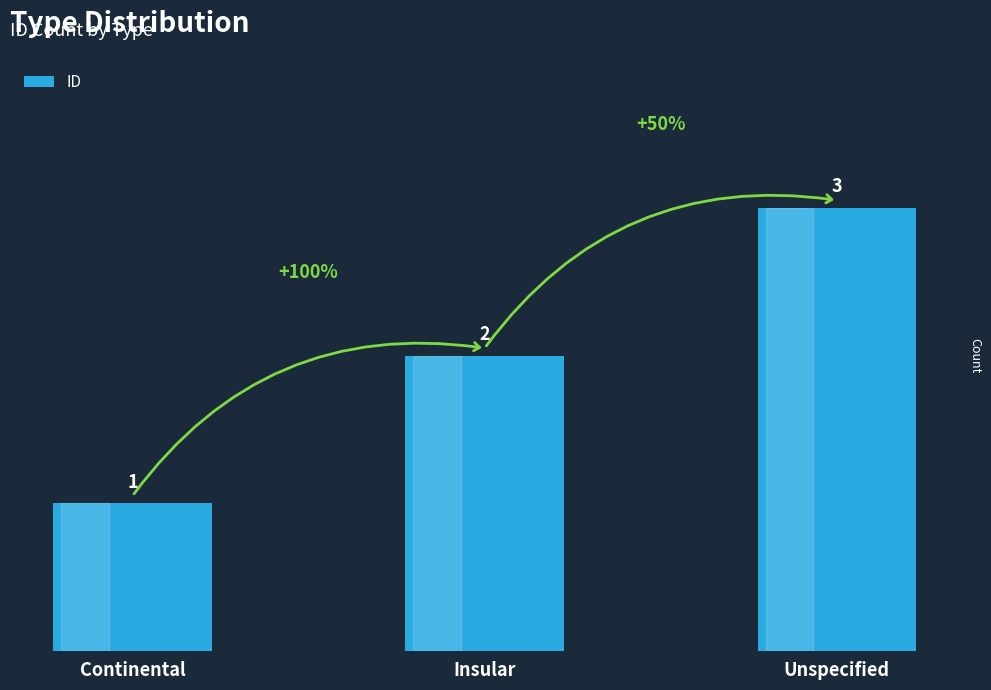

What is the value of the 2nd bar from the left?

2